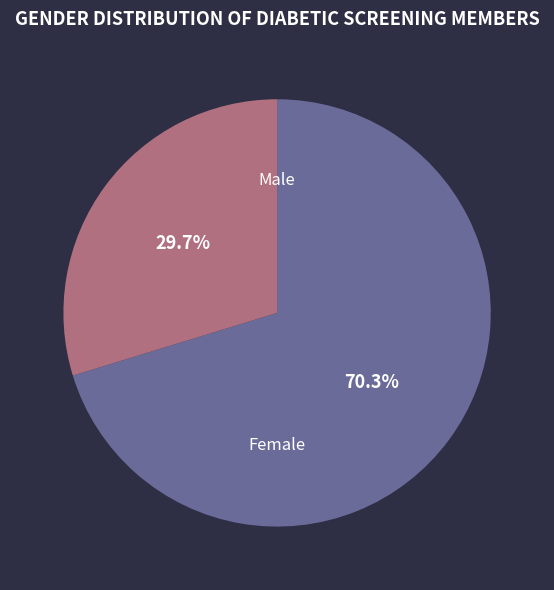

Is there a majority slice in this chart?

Yes